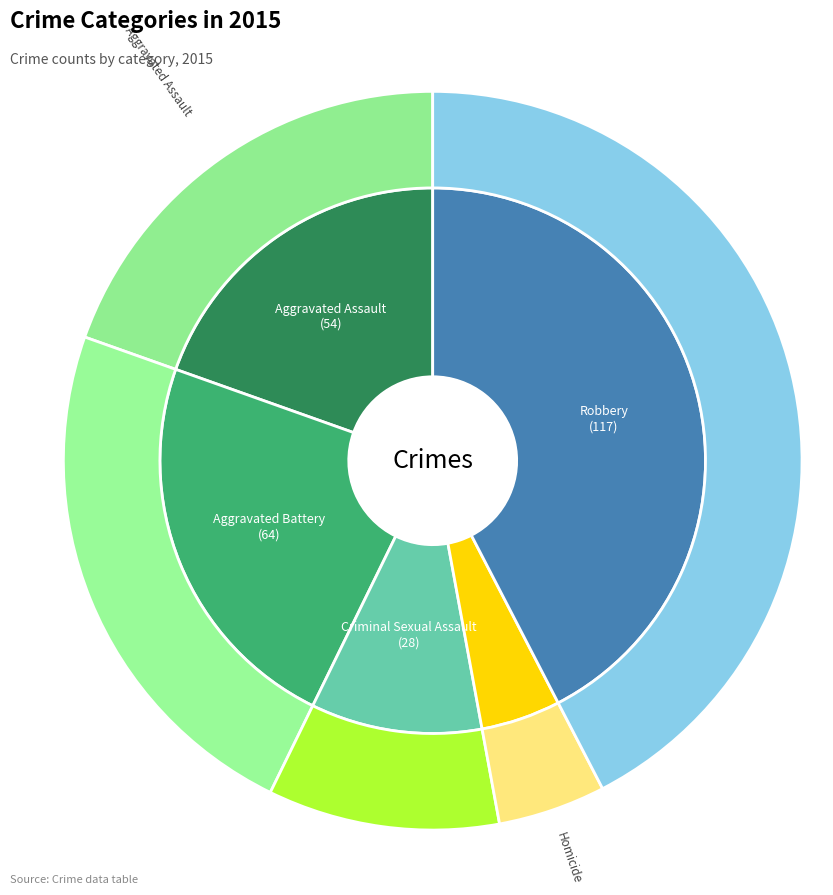

The Homicide slice represents 18% of the pie. True or false?

False